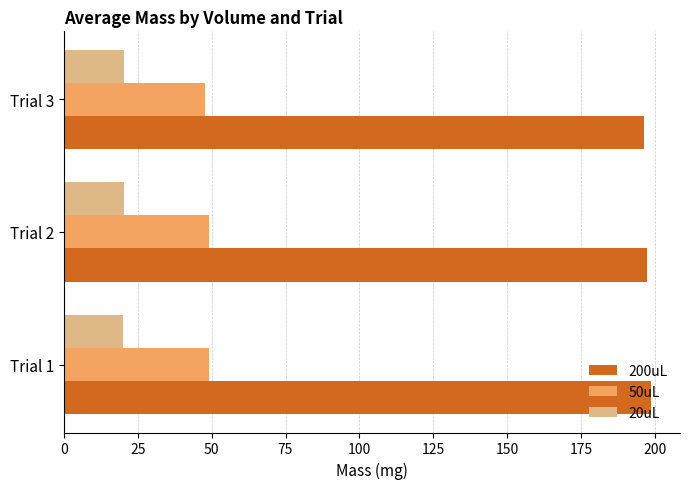

How many data points in 200uL are above 197?

2